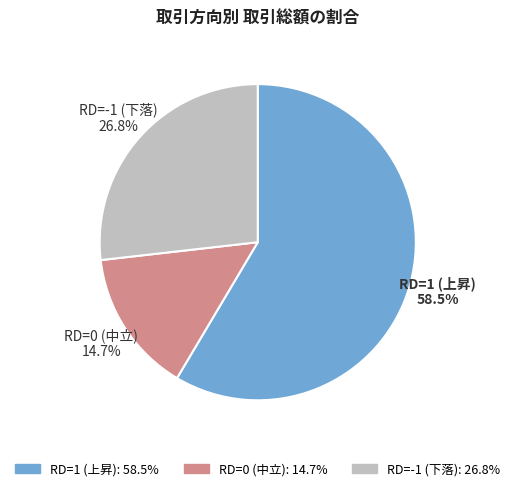

Is there any slice that represents more than half of the pie?

Yes